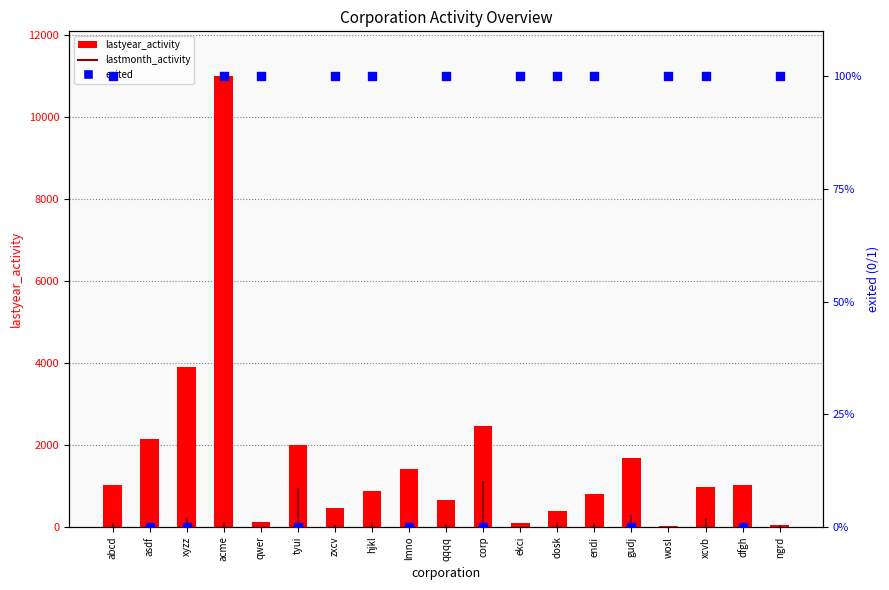

Which series has the largest total across all categories?

exited